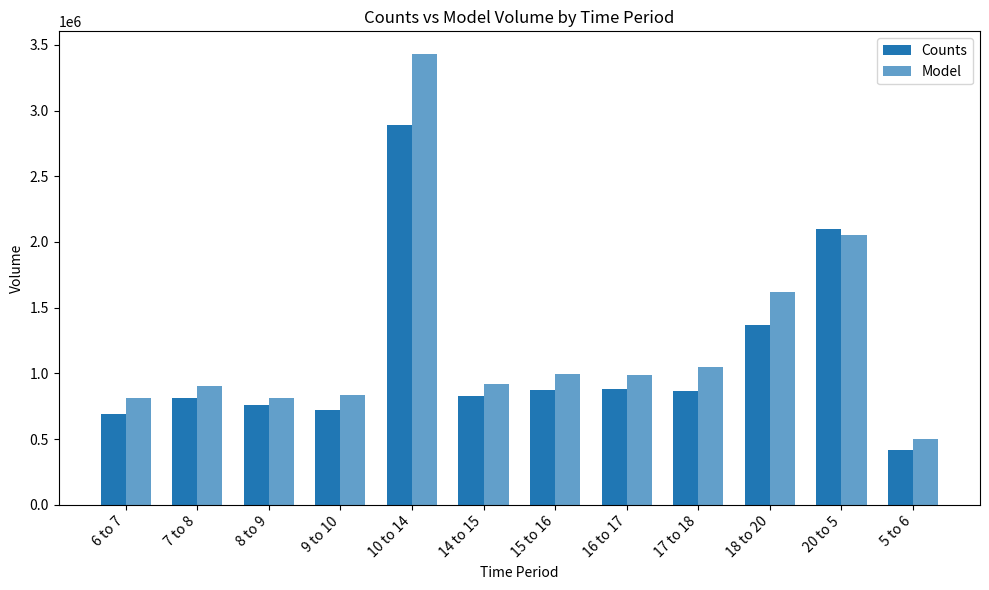

How many values in the Model series exceed 987711?

6